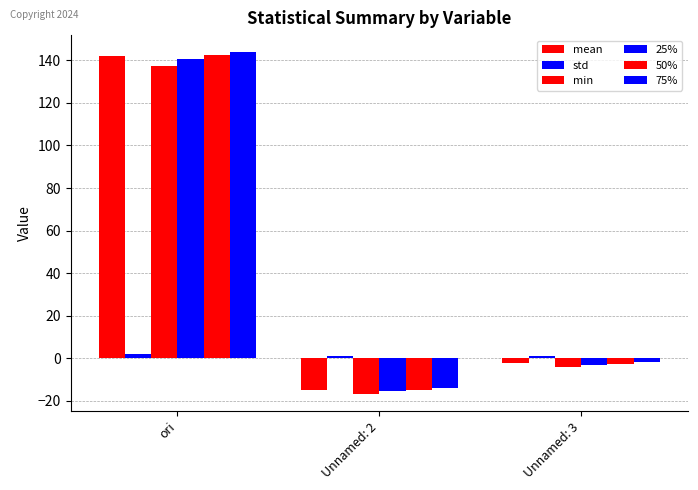

Are the bars grouped side by side (vs. stacked)?

Yes